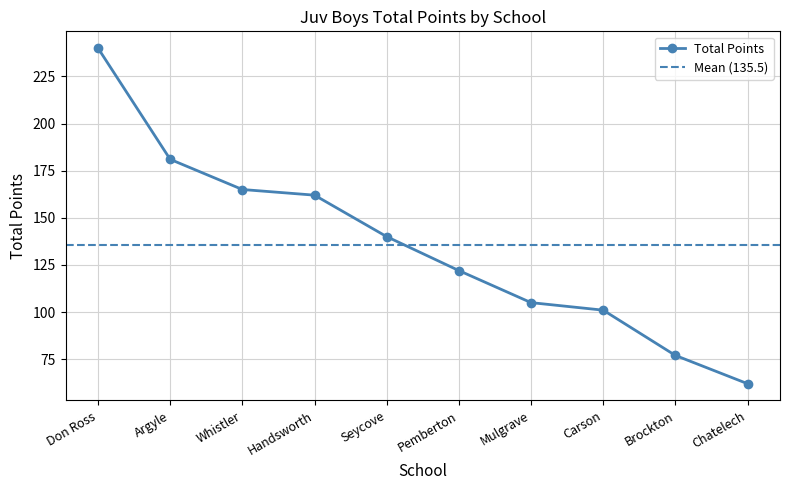

Where is the data nearest to the value 151?

Handsworth